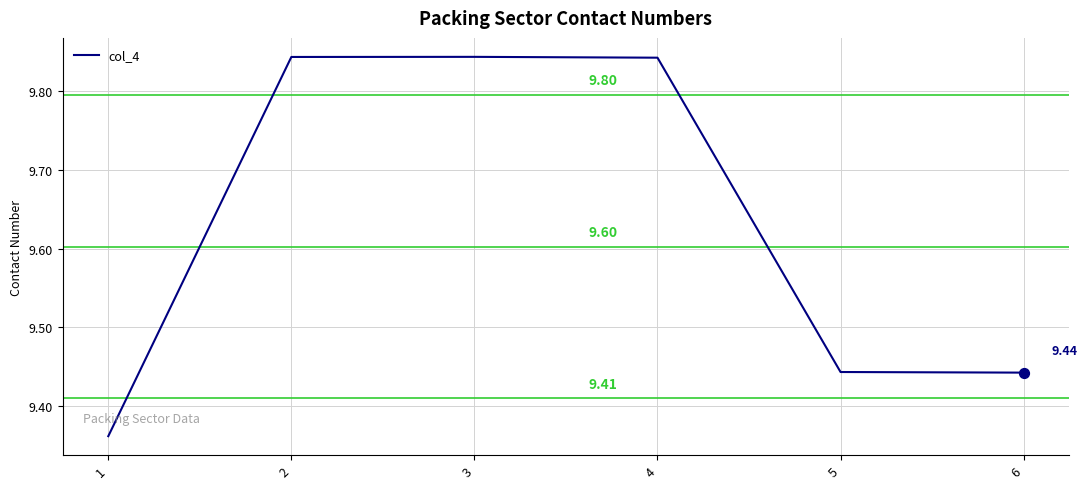

What is the ratio of the value at 1 to the value at 6?

1.0